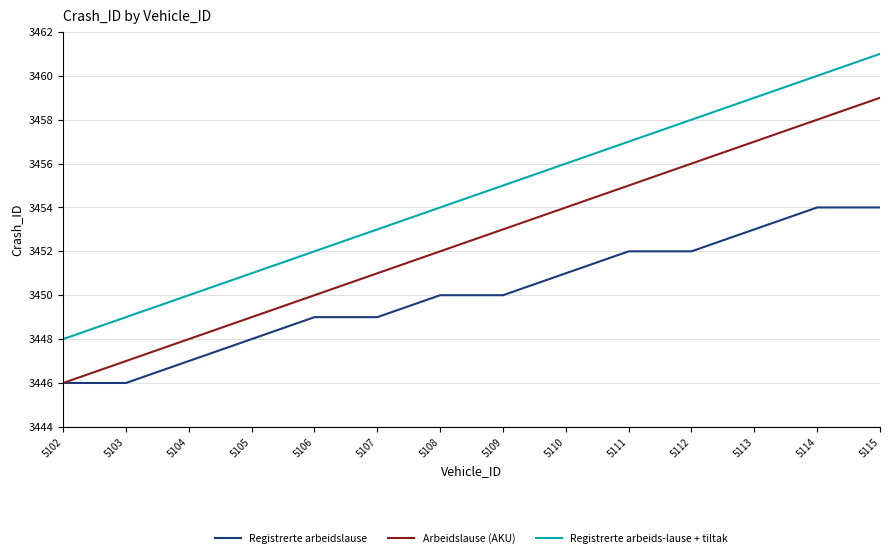

What are all the series names shown in the legend?

Registrerte arbeidslause, Arbeidslause (AKU), Registrerte arbeids-lause + tiltak